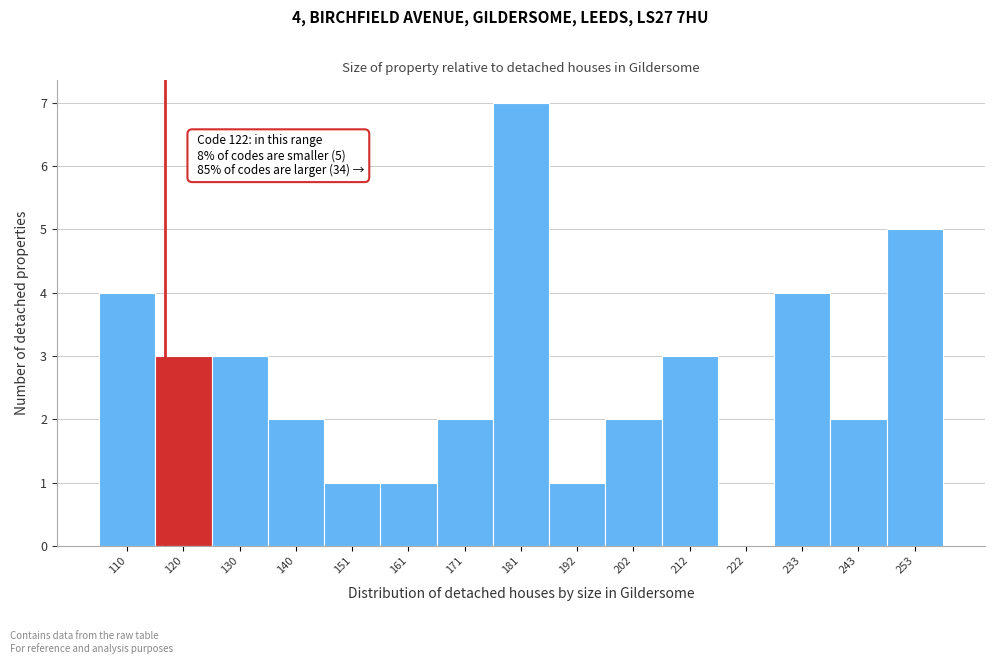

Reading left to right, transcribe all the data shown in this chart.

110=4	120=3	130=3	140=2	151=1	161=1	171=2	181=7	192=1	202=2	212=3	222=0	233=4	243=2	253=5